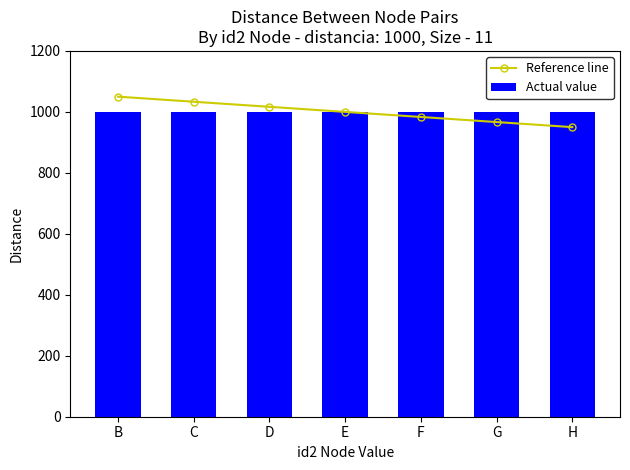

What is the lowest value of the Reference line series?

950.0